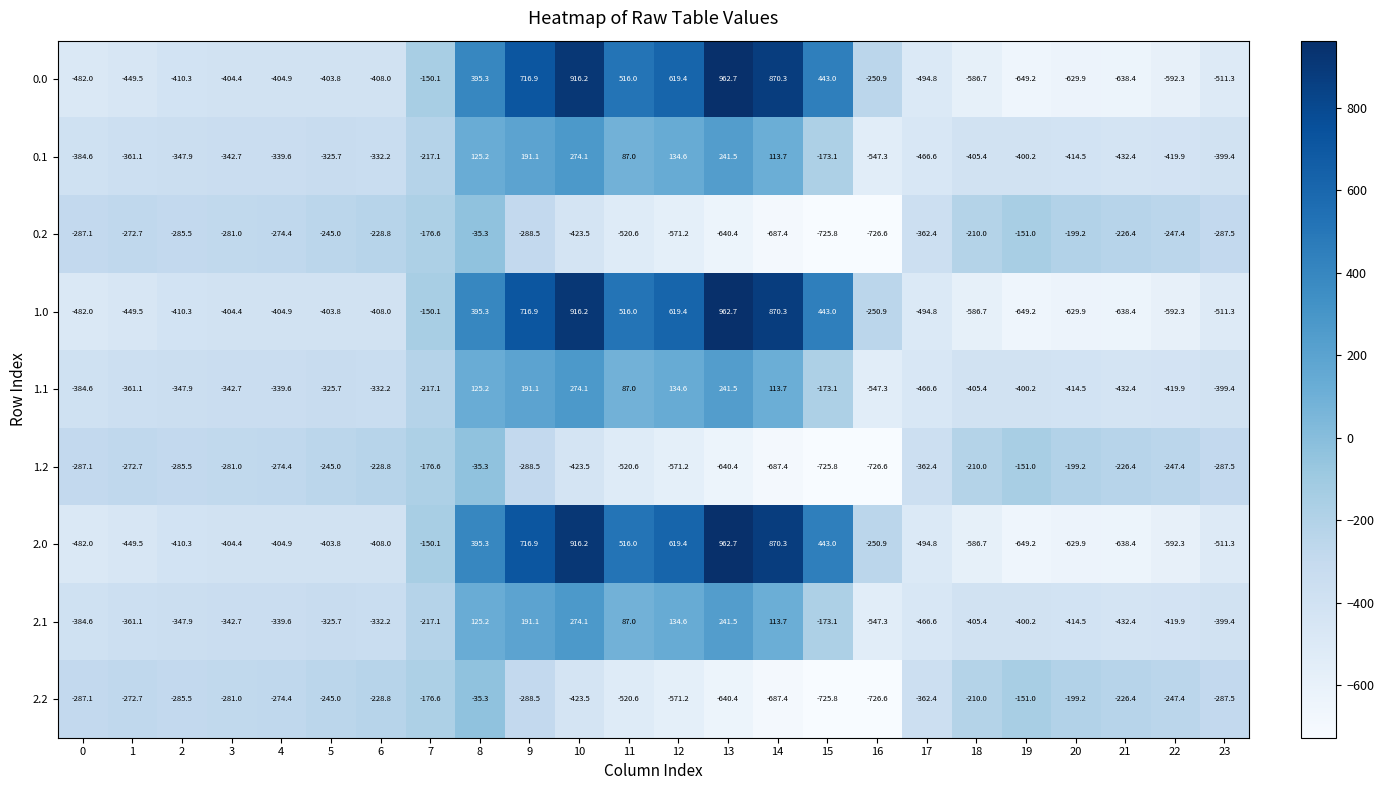

The value of 0.0 at 22 is -592.3. True or false?

True